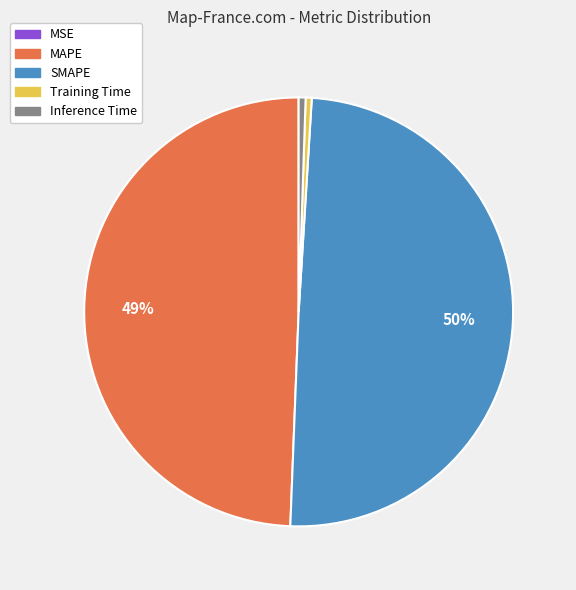

The MAPE slice represents 49% of the pie. True or false?

True